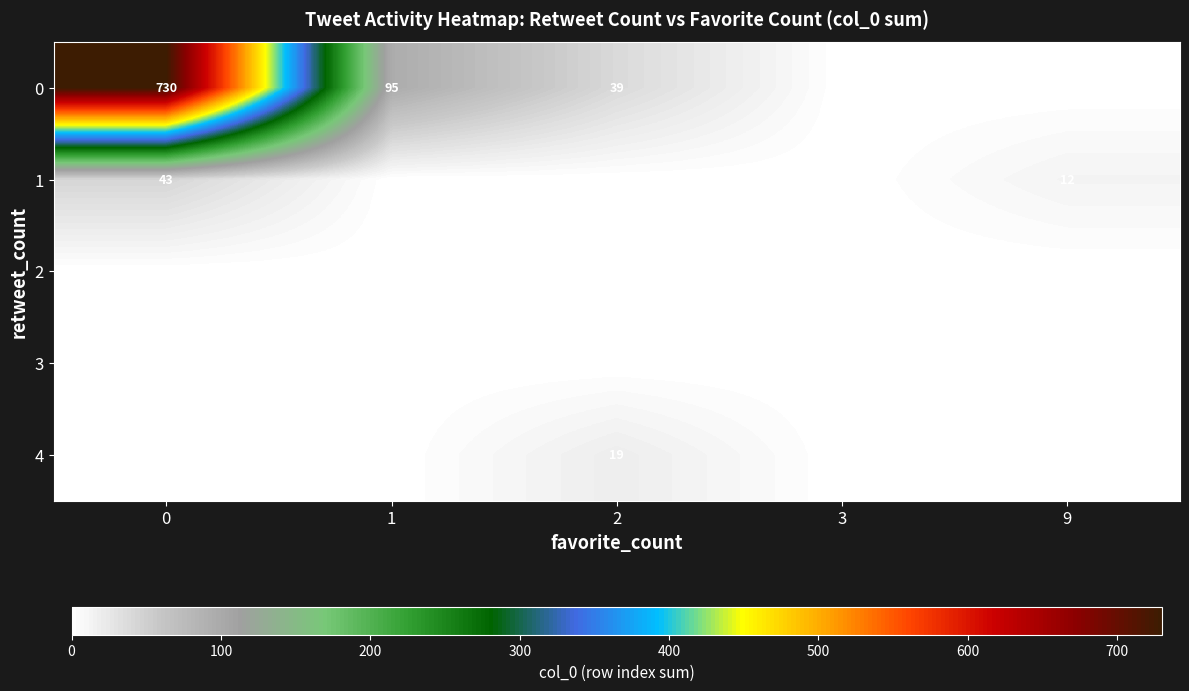

The value of 0 at 2 is 39. True or false?

True